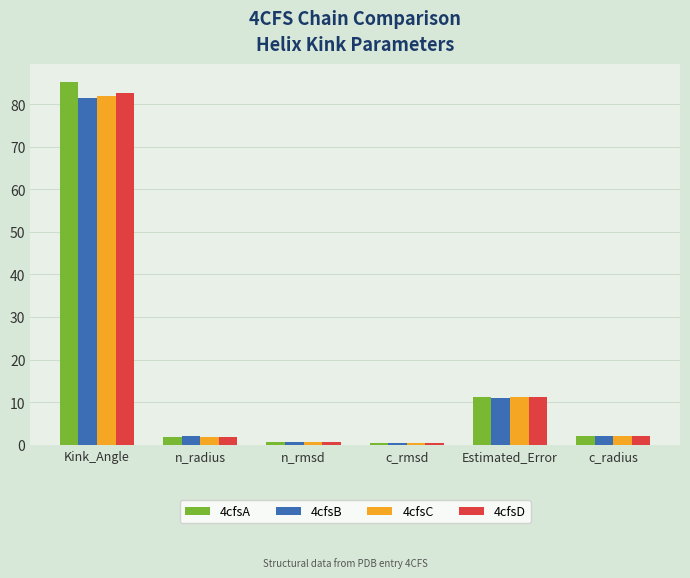

The 4cfsA series shows 85.1 at Kink_Angle. True or false?

True